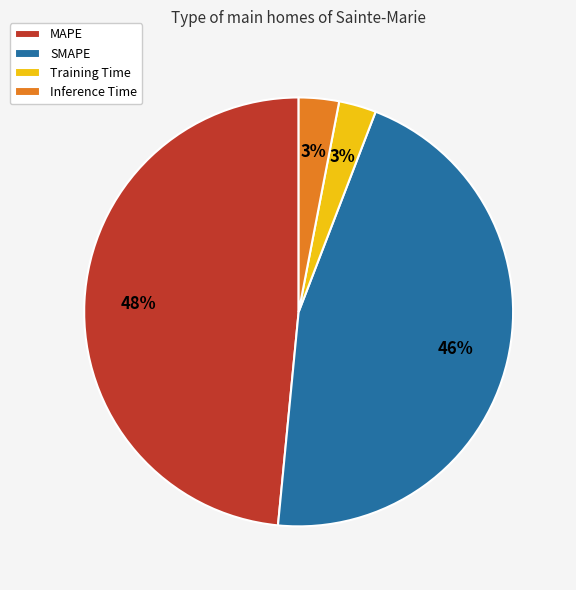

To the nearest percent, what is the combined percentage of SMAPE and Training Time?

49%